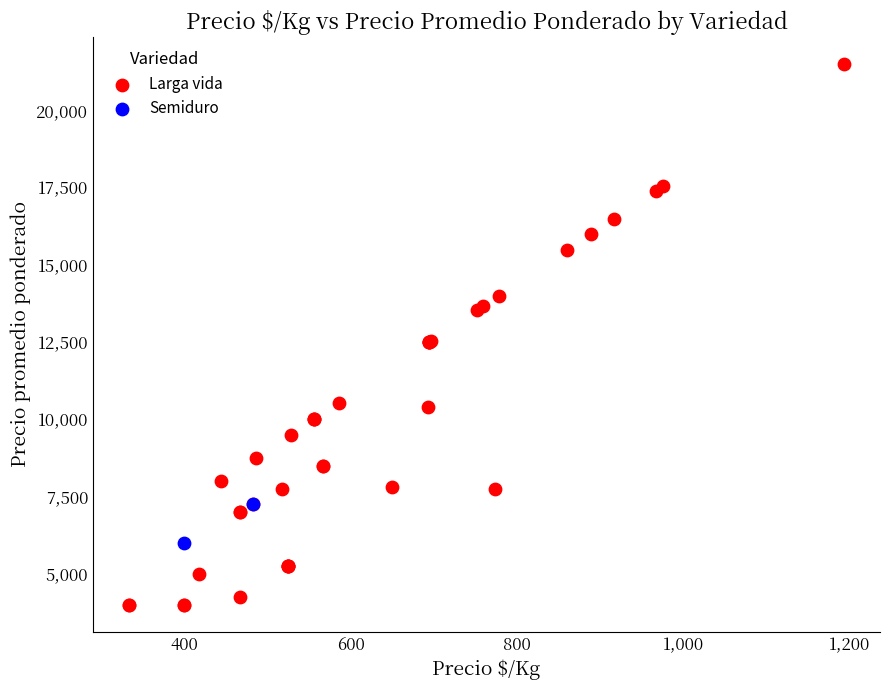

What are all the series names shown in the legend?

Larga vida, Semiduro